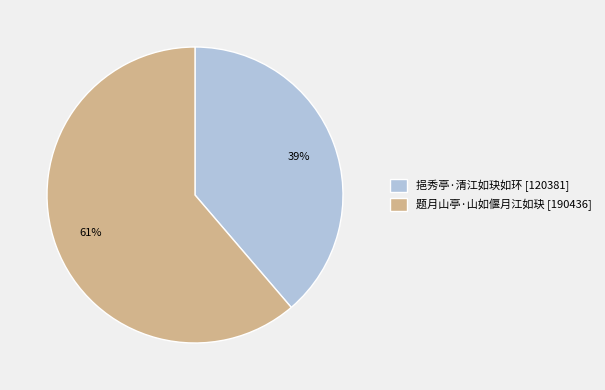

Rank the categories by value from highest to lowest.

题月山亭·山如偃月江如玦, 挹秀亭·清江如玦如环